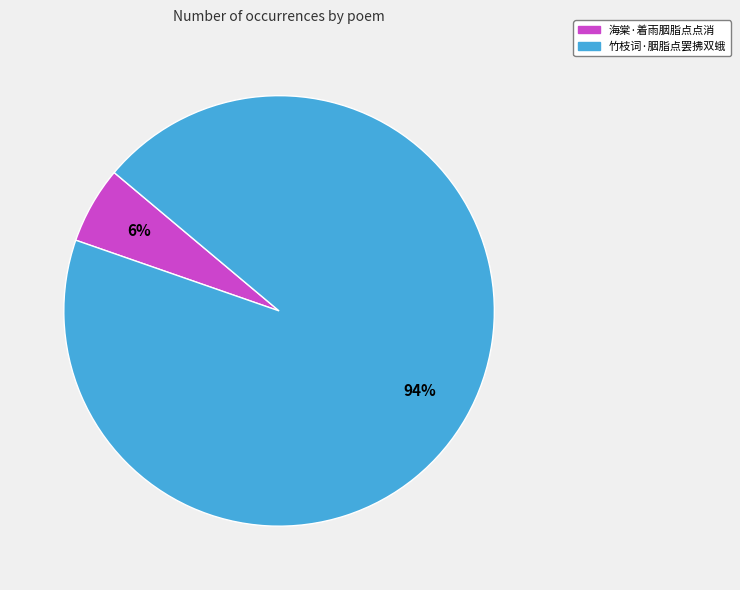

Which slice is the smallest?

海棠·着雨胭脂点点消